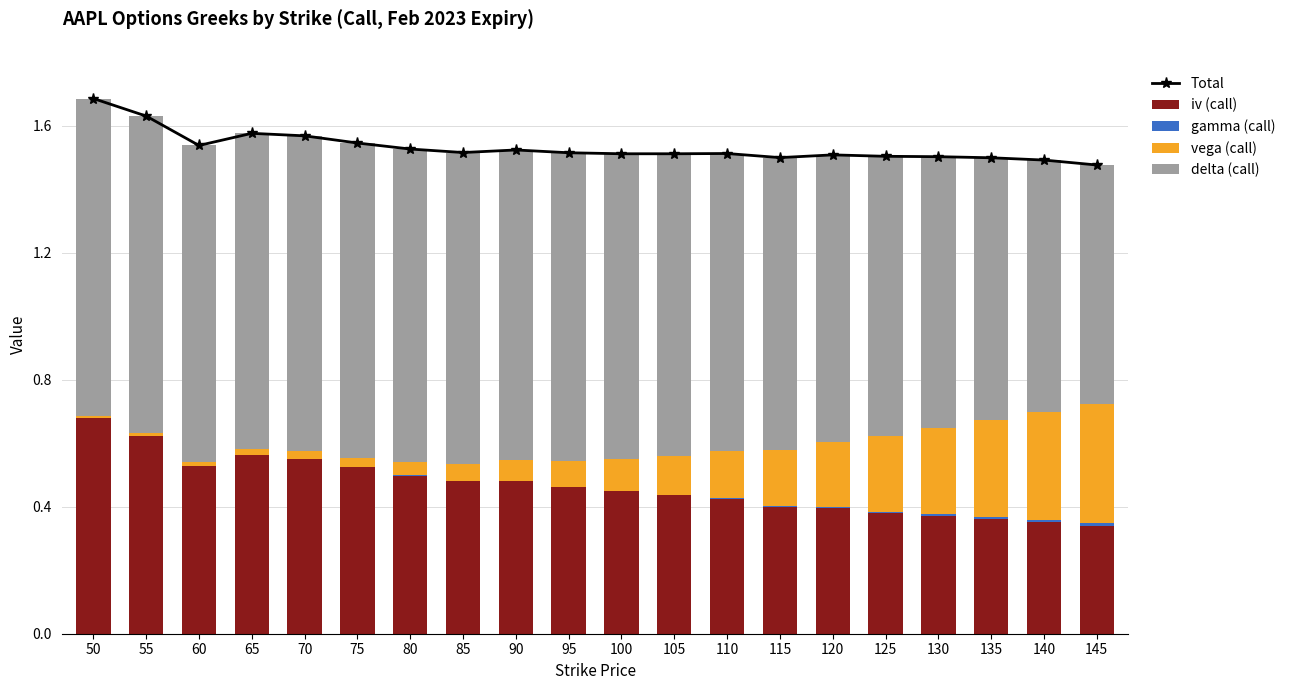

What is the average value of the delta (call) series?

0.9